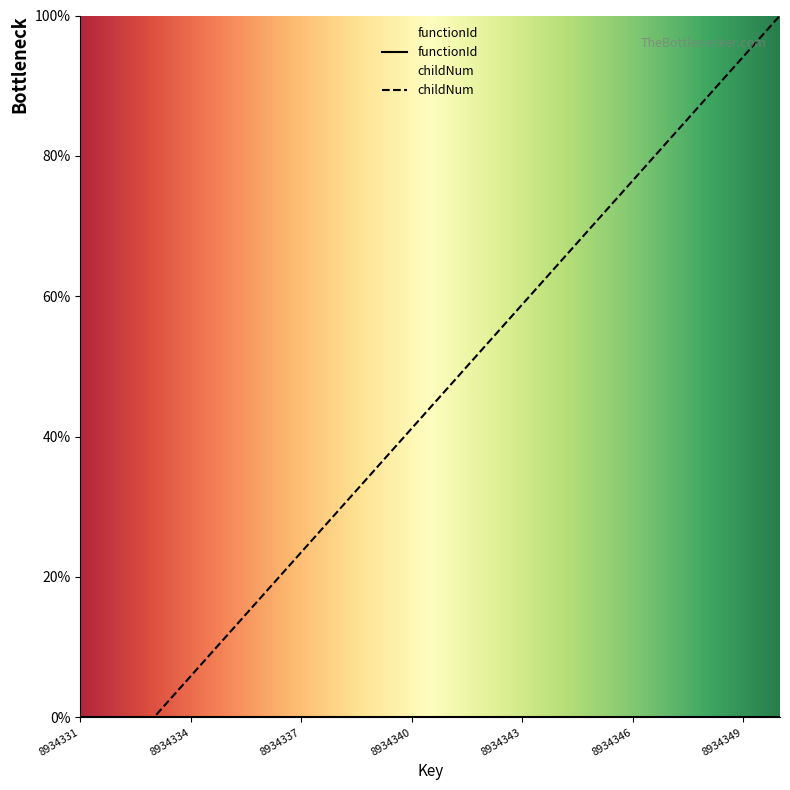

Where is the data nearest to the value 49?

8934341